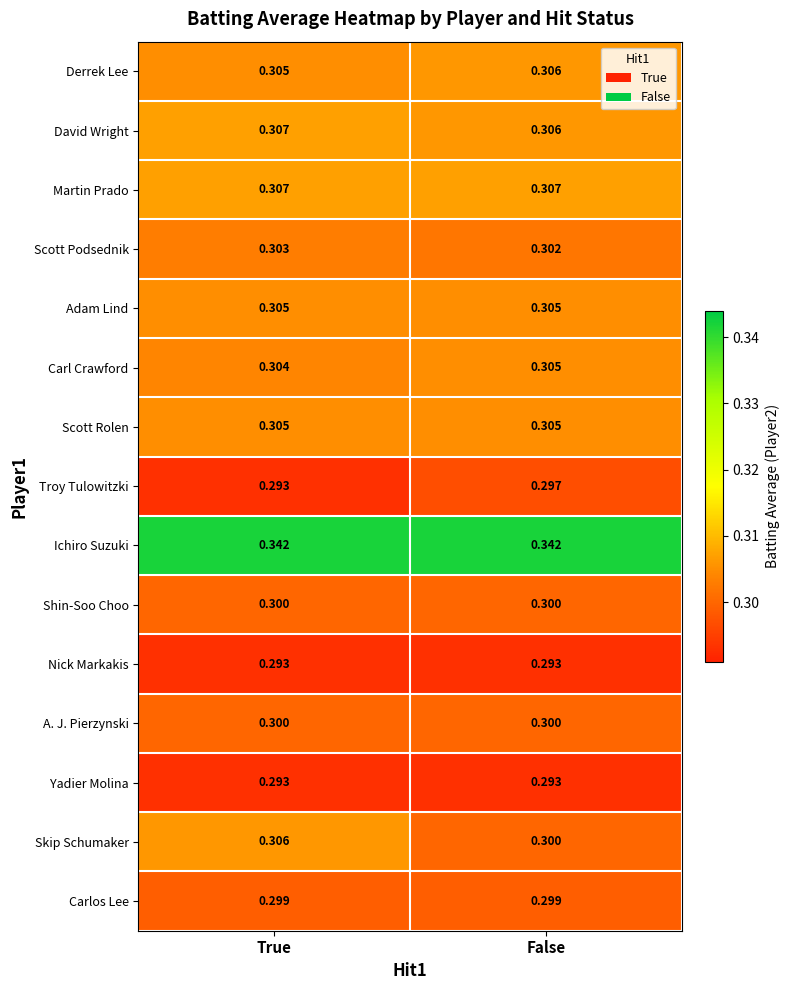

At which label does Derrek Lee reach its peak?

False